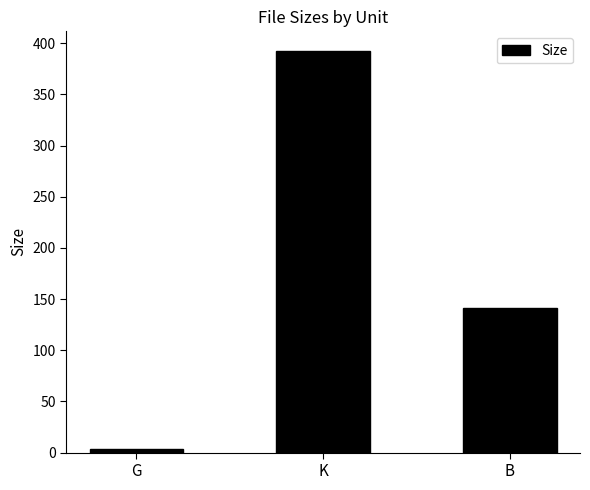

Read the value at B.

141.0